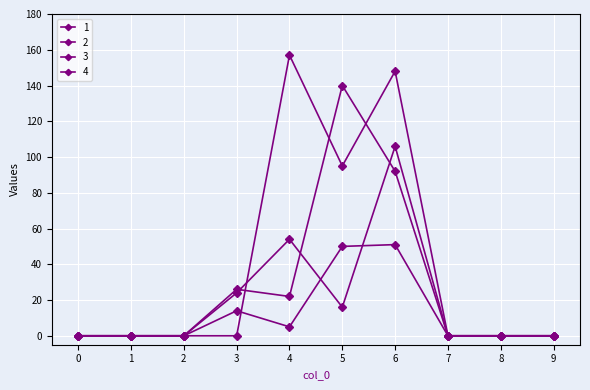

How many lines are shown in the chart?

4